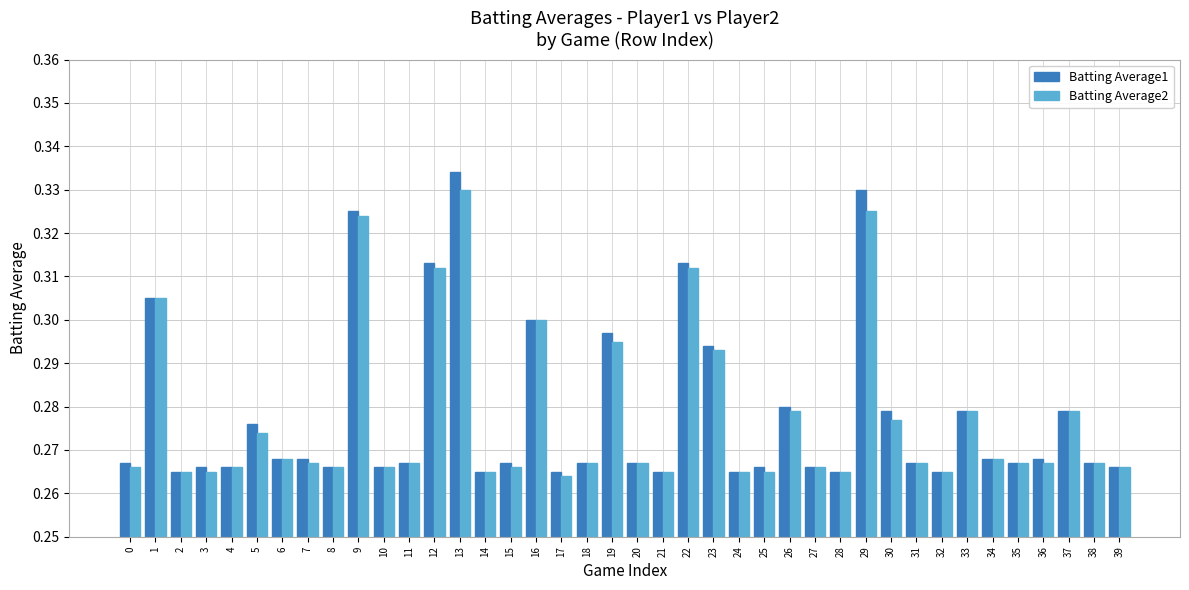

The value of Batting Average1 at 36 is 0.3. True or false?

True